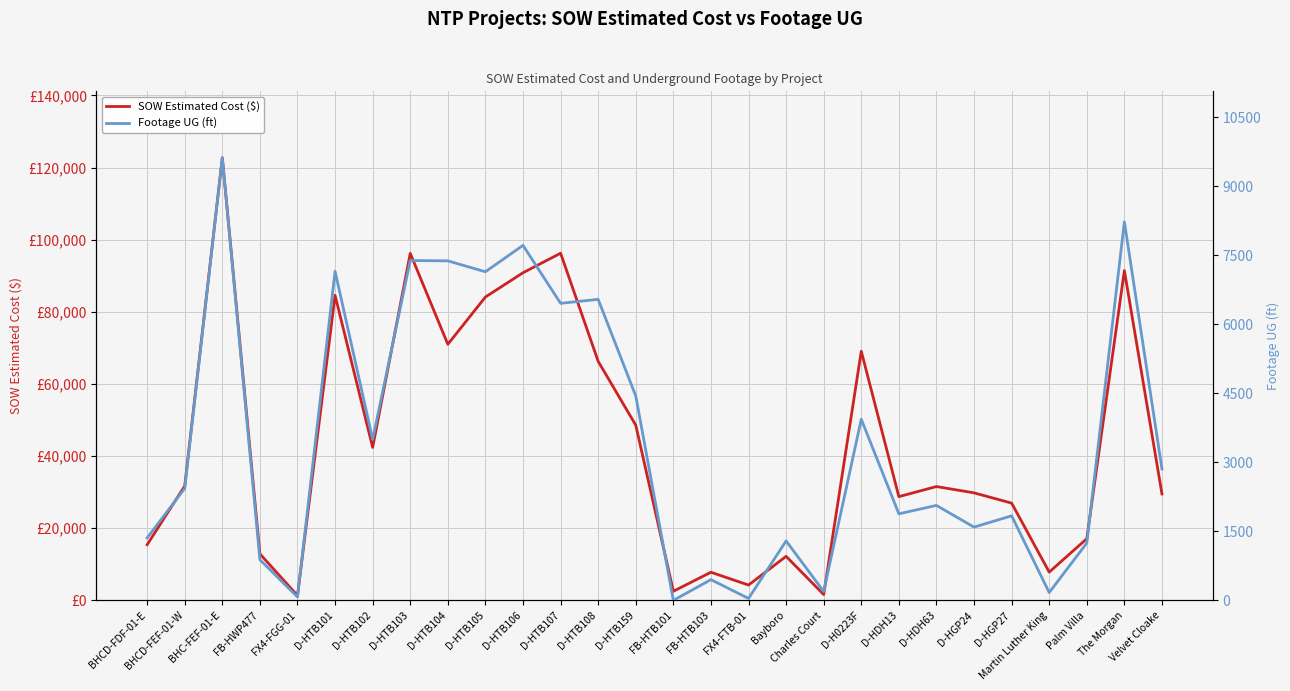

What is the average value of the Footage UG (ft) series?

3495.2